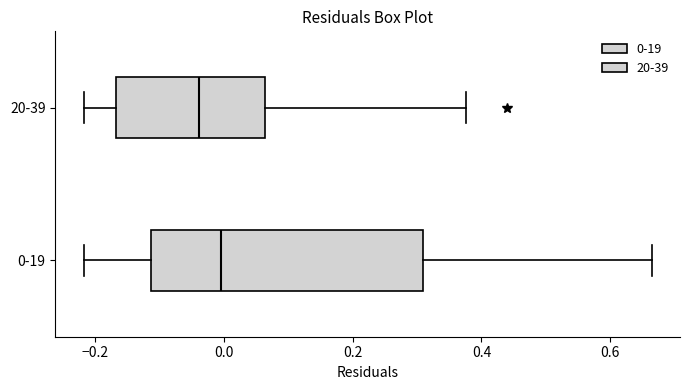

Where is the left edge of the box for 20-39 on the x-axis? The values are not printed on the chart, so give them approximately, as read against the axis.

-0.16